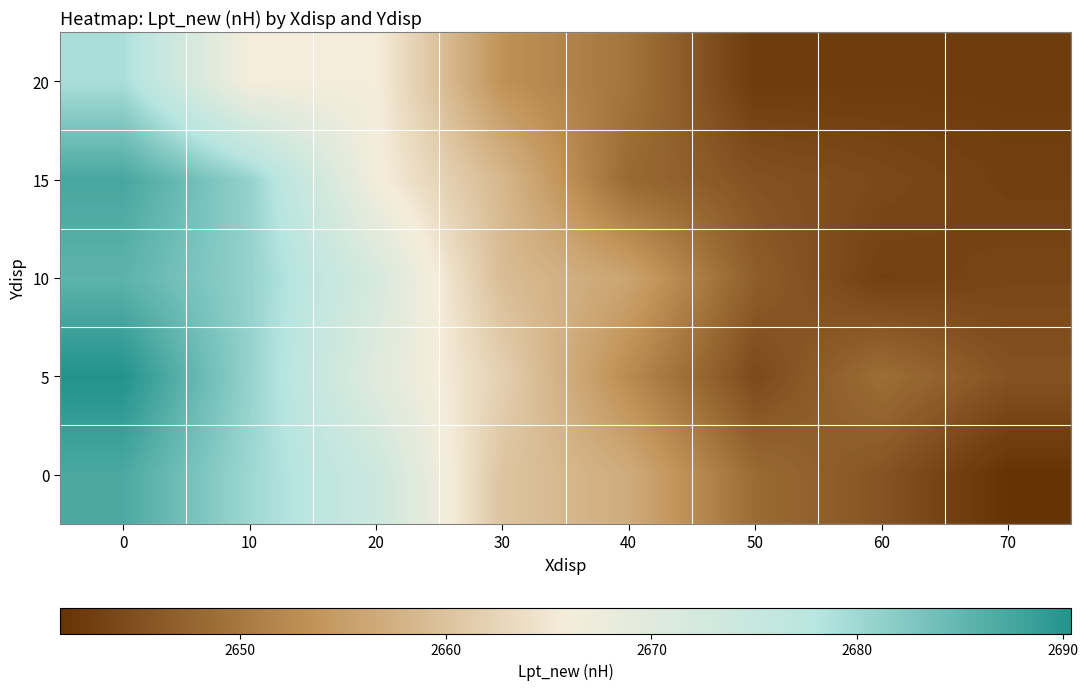

Between 40 and 60, which series saw the biggest shift?

10